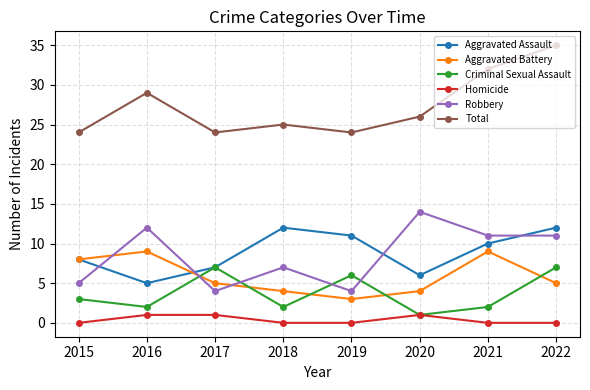

Reading right to left, transcribe all the data shown in this chart.

Aggravated Assault: 12	10	6	11	12	7	5	8
Aggravated Battery: 5	9	4	3	4	5	9	8
Criminal Sexual Assault: 7	2	1	6	2	7	2	3
Homicide: 0	0	1	0	0	1	1	0
Robbery: 11	11	14	4	7	4	12	5
Total: 35	32	26	24	25	24	29	24